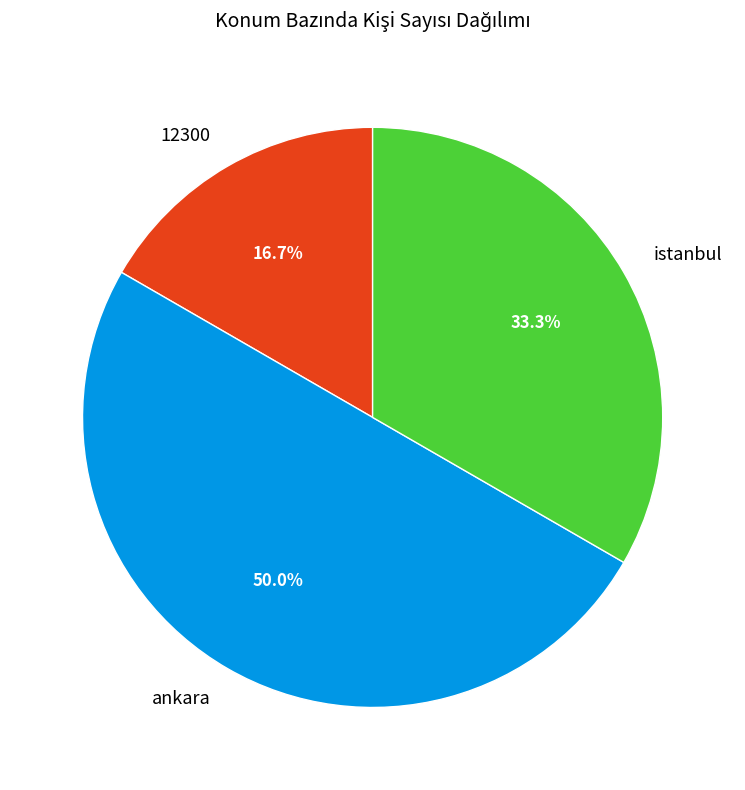

True or false: 12300 accounts for 5% of the total.

False